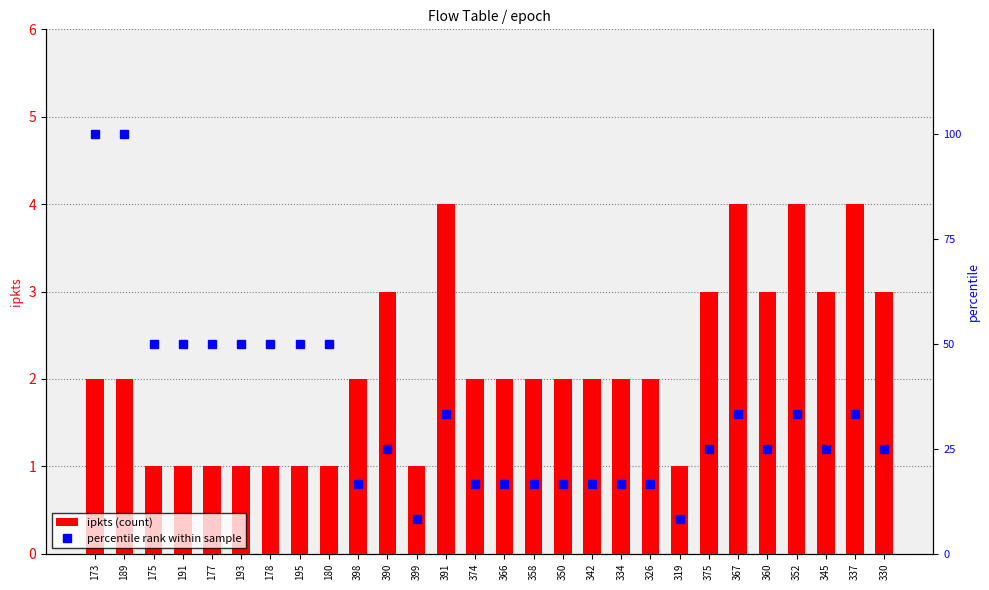

What are all the series names shown in the legend?

ipkts (count), percentile rank within sample